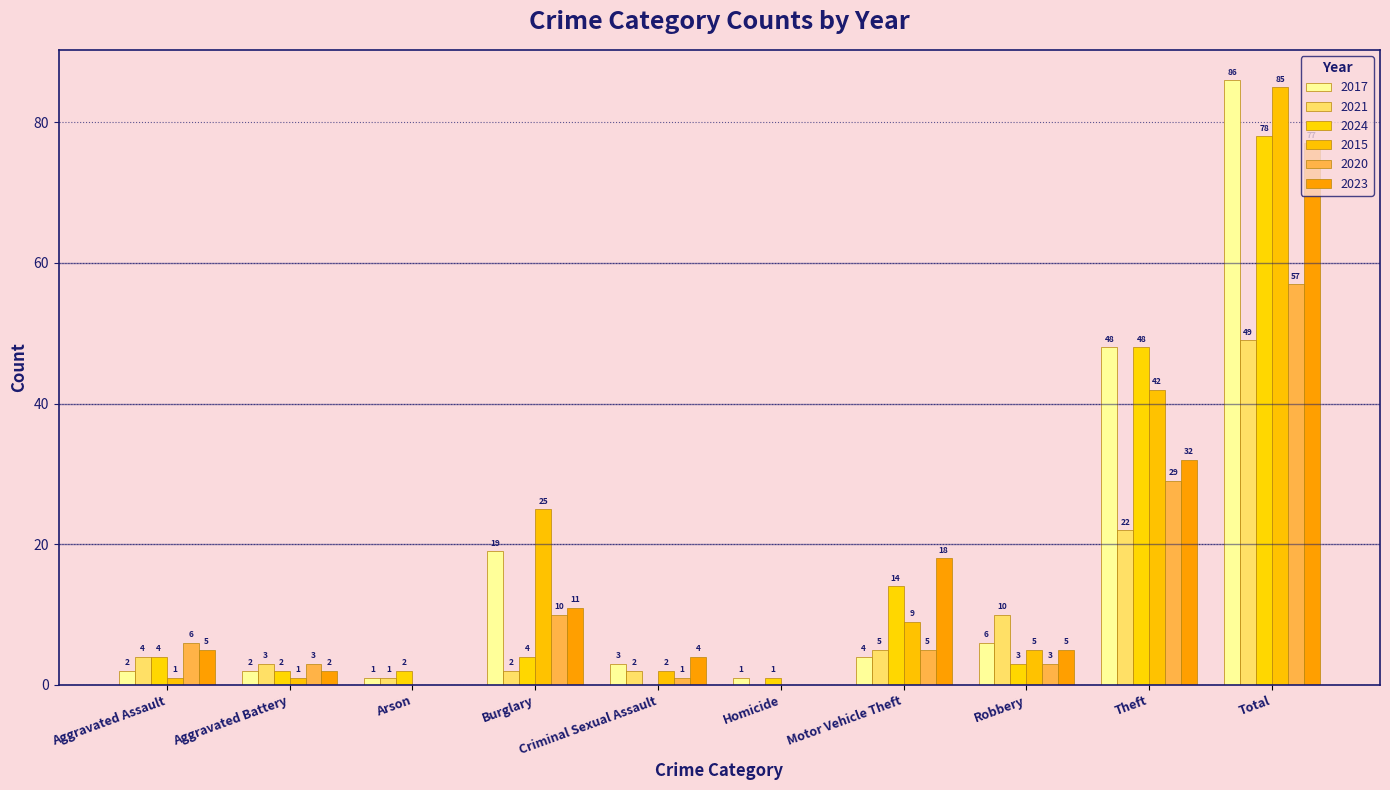

Which series has the largest total across all categories?

2017